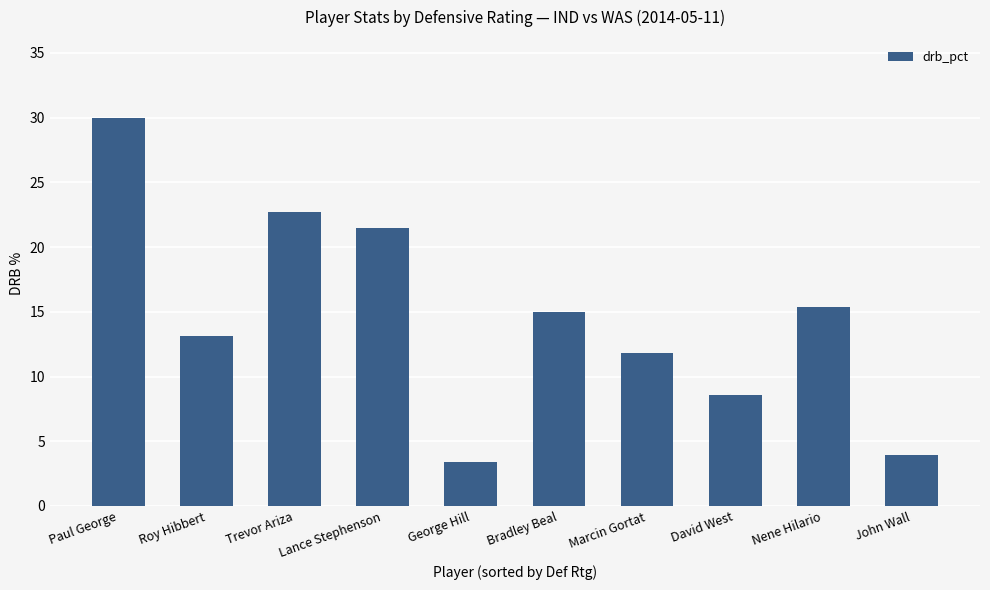

Reading left to right, transcribe all the data shown in this chart.

30.0	13.1	22.7	21.5	3.4	15.0	11.8	8.6	15.4	3.9